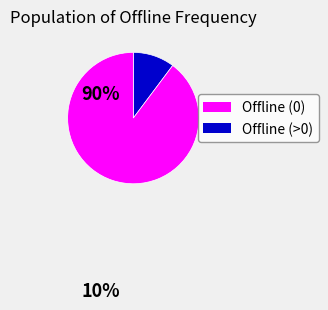

Is there a majority slice in this chart?

Yes